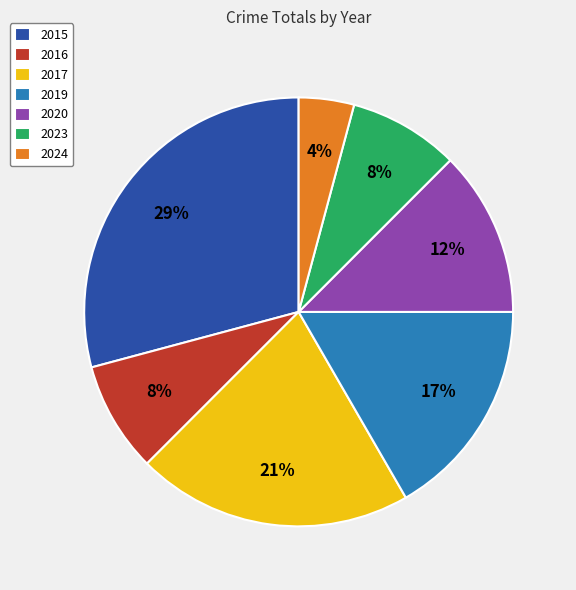

To the nearest percent, what is the difference between the 2023 and 2020 slice percentages?

4%